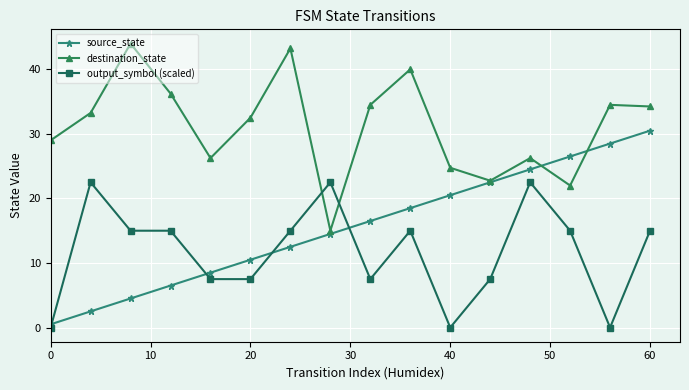

Rank the series by their maximum value, from highest to lowest.

destination_state, source_state, output_symbol (scaled)